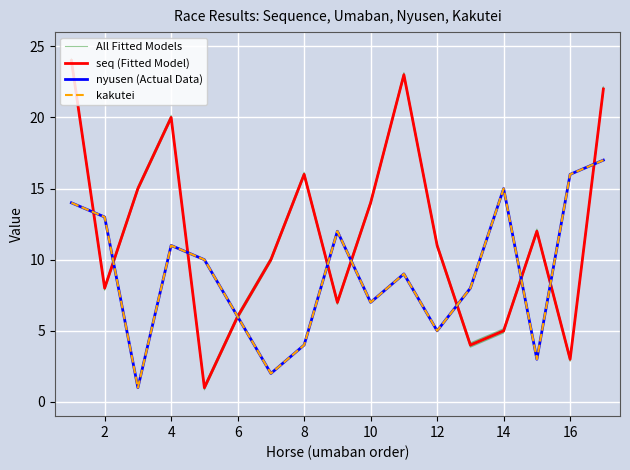

Where is the first local minimum for All Fitted Models?

2